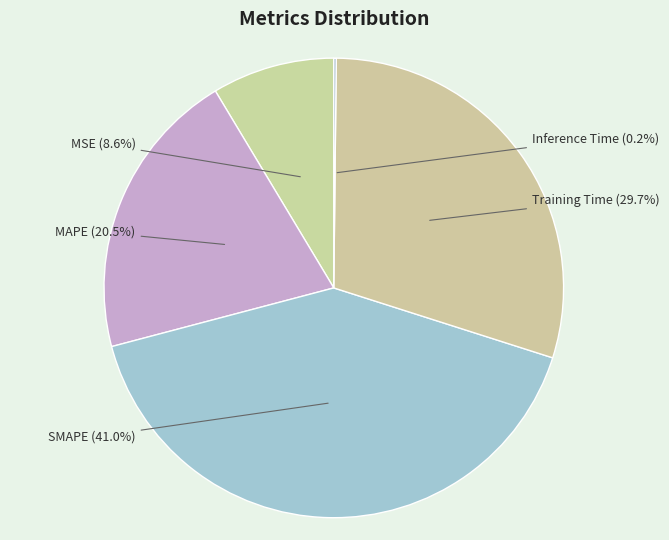

Combined, what portion of the pie is SMAPE and MAPE?

61.5%